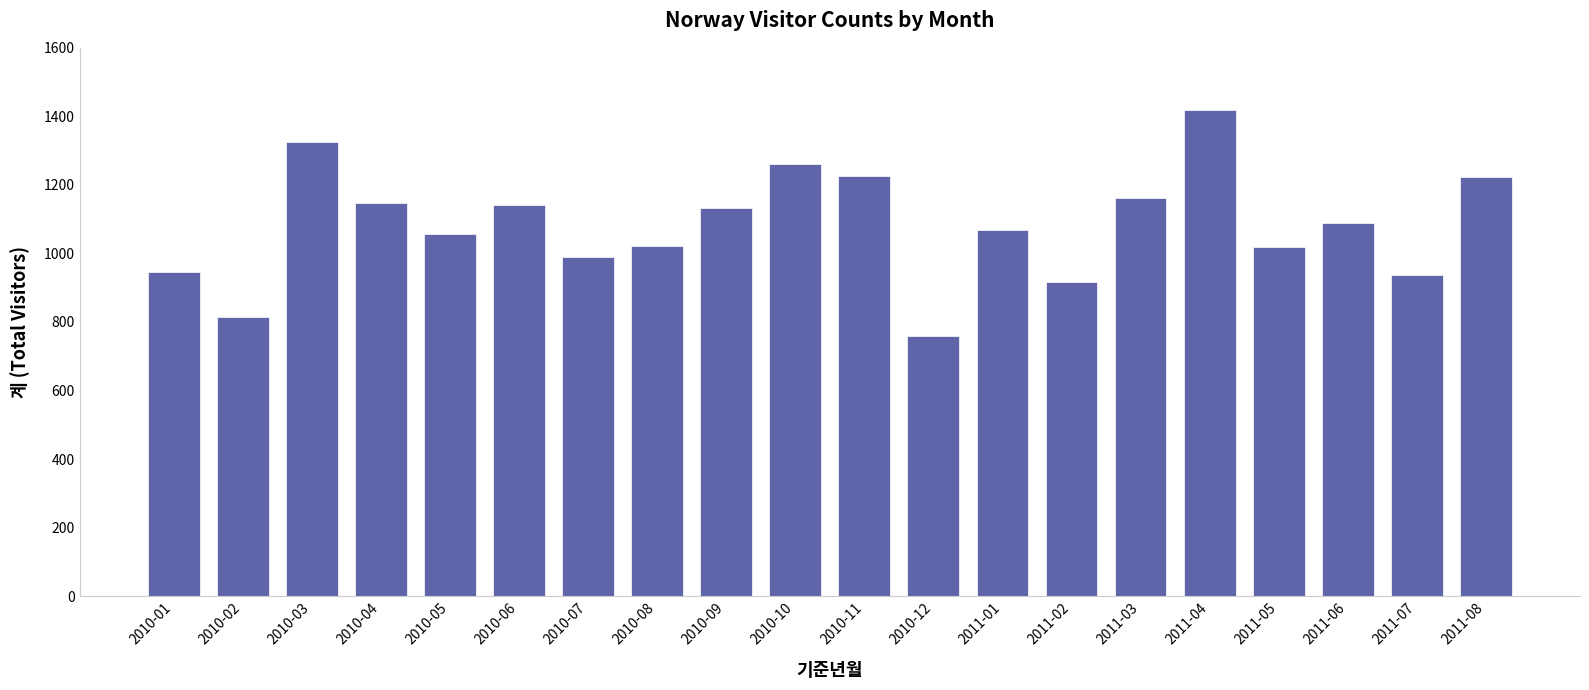

Between 2011-03 and 2010-10, which is larger?

2010-10